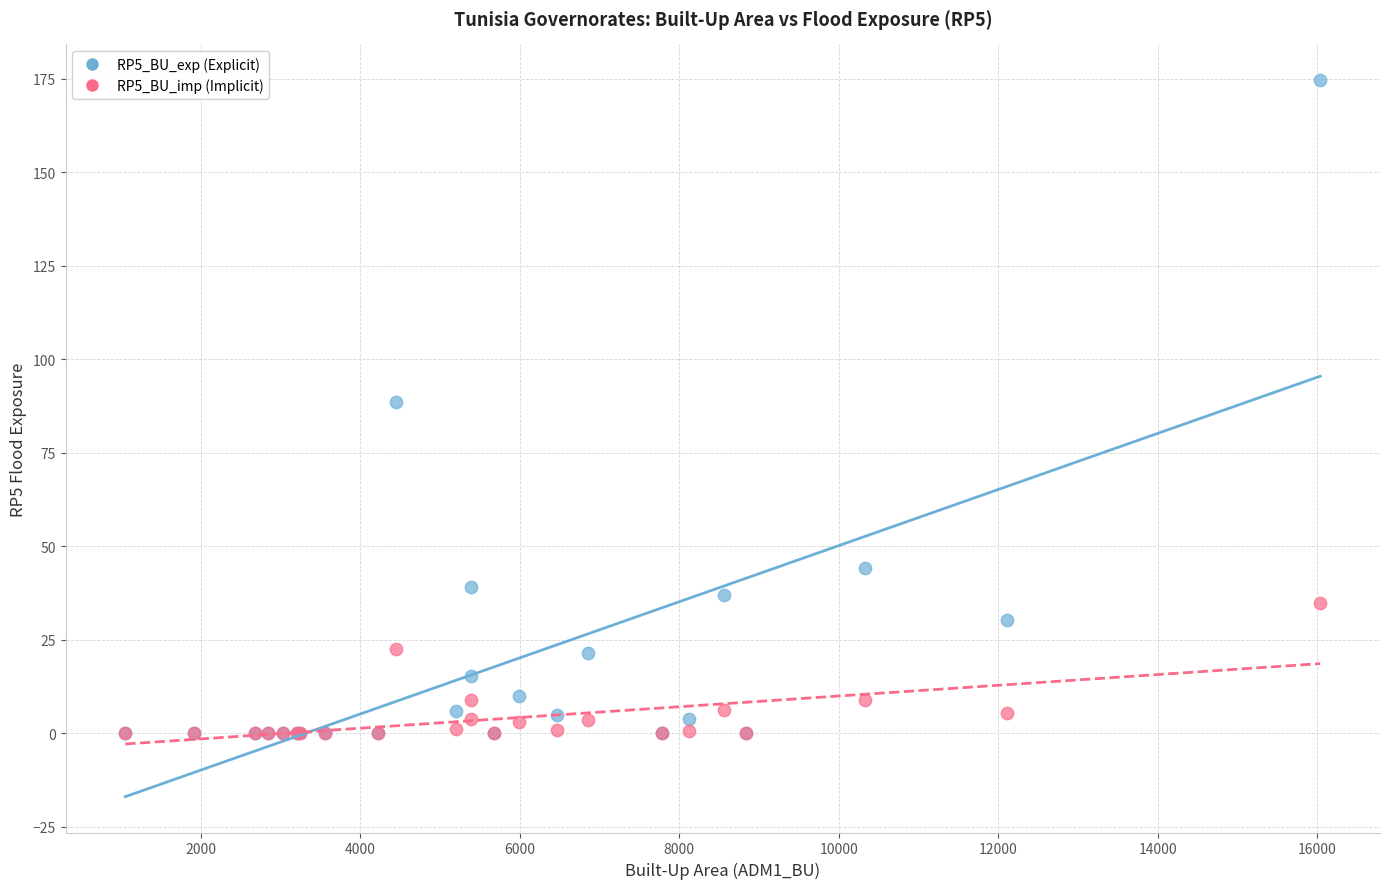

Which series contains the highest Y value?

RP5_BU_exp (Explicit)